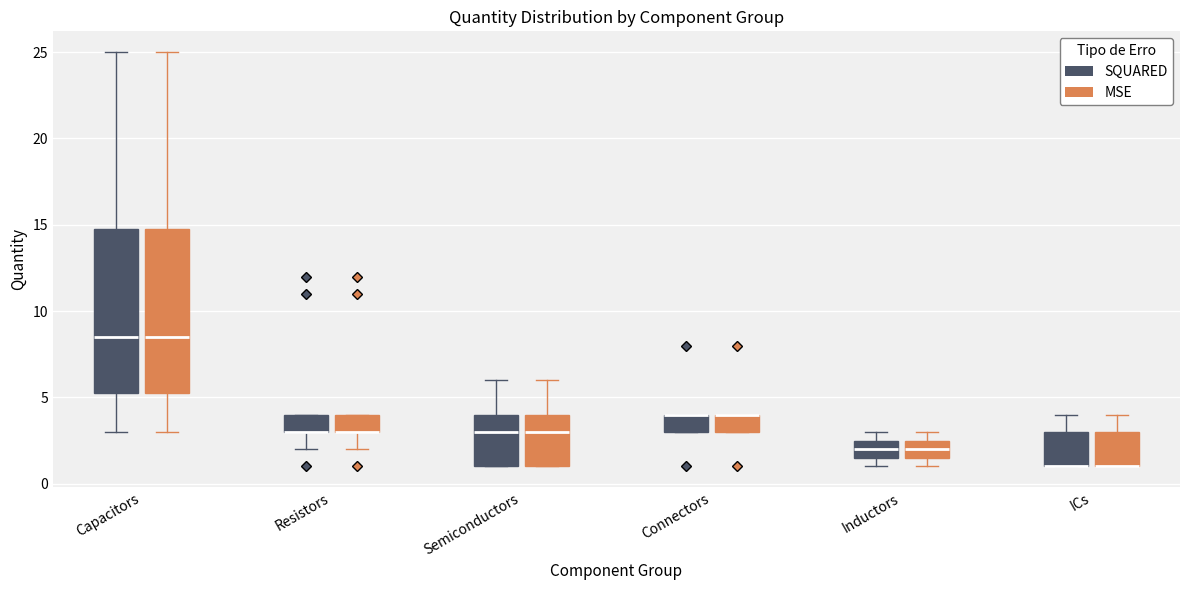

Reading left to right, read every box against the y-axis: the position of its median line, the range the box covers, and the ends of its whiskers. The values are not printed on the chart, so give them approximately, as read against the axis.

Capacitors (SQUARED): median 8.5, box 5.5 to 15.0, whiskers 3.0 to 25.0
Capacitors (MSE): median 8.5, box 5.5 to 15.0, whiskers 3.0 to 25.0
Resistors (SQUARED): median 3.0 (drawn on the box's lower edge), box 3.0 to 4.0, whiskers 2.0 to 4.0
Resistors (MSE): median 3.0 (drawn on the box's lower edge), box 3.0 to 4.0, whiskers 2.0 to 4.0
Semiconductors (SQUARED): median 3.0, box 1.0 to 4.0, whiskers 1.0 to 6.0
Semiconductors (MSE): median 3.0, box 1.0 to 4.0, whiskers 1.0 to 6.0
Connectors (SQUARED): median 4.0 (drawn on the box's upper edge), box 3.0 to 4.0, whiskers 3.0 to 4.0
Connectors (MSE): median 4.0 (drawn on the box's upper edge), box 3.0 to 4.0, whiskers 3.0 to 4.0
Inductors (SQUARED): median 2.0, box 1.5 to 2.5, whiskers 1.0 to 3.0
Inductors (MSE): median 2.0, box 1.5 to 2.5, whiskers 1.0 to 3.0
ICs (SQUARED): median 1.0 (drawn on the box's lower edge), box 1.0 to 3.0, whiskers 1.0 to 4.0
ICs (MSE): median 1.0 (drawn on the box's lower edge), box 1.0 to 3.0, whiskers 1.0 to 4.0